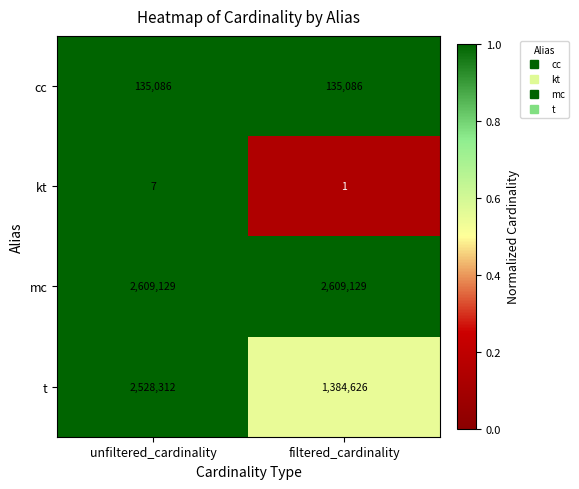

Reading left to right, list all the values displayed in this chart.

cc: 135086	135086
kt: 7	1
mc: 2609129	2609129
t: 2528312	1384626